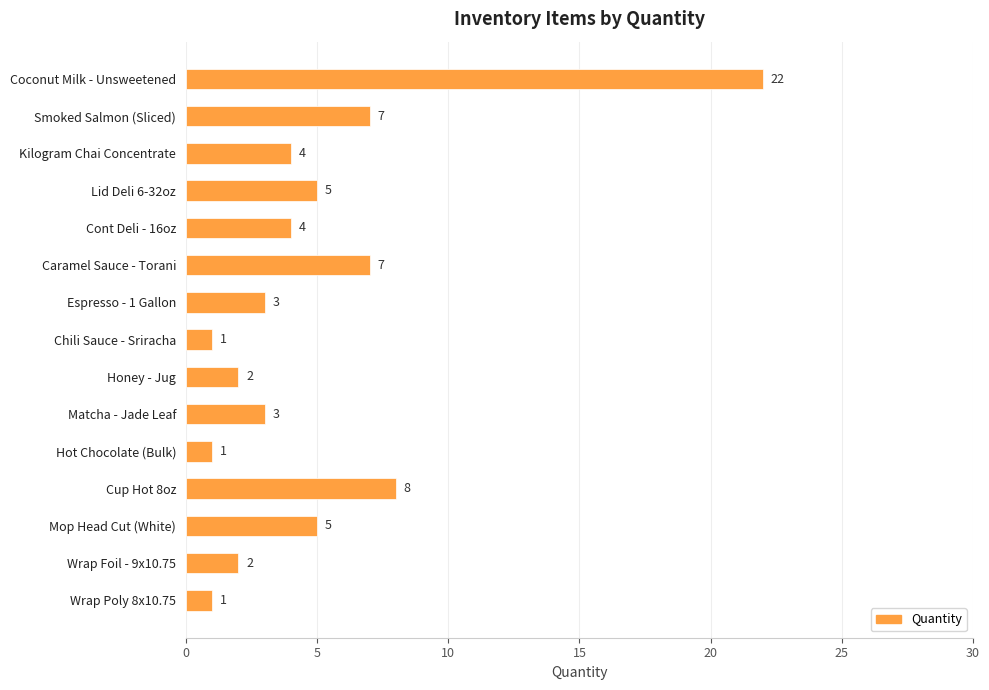

How many distinct data groups are displayed?

1